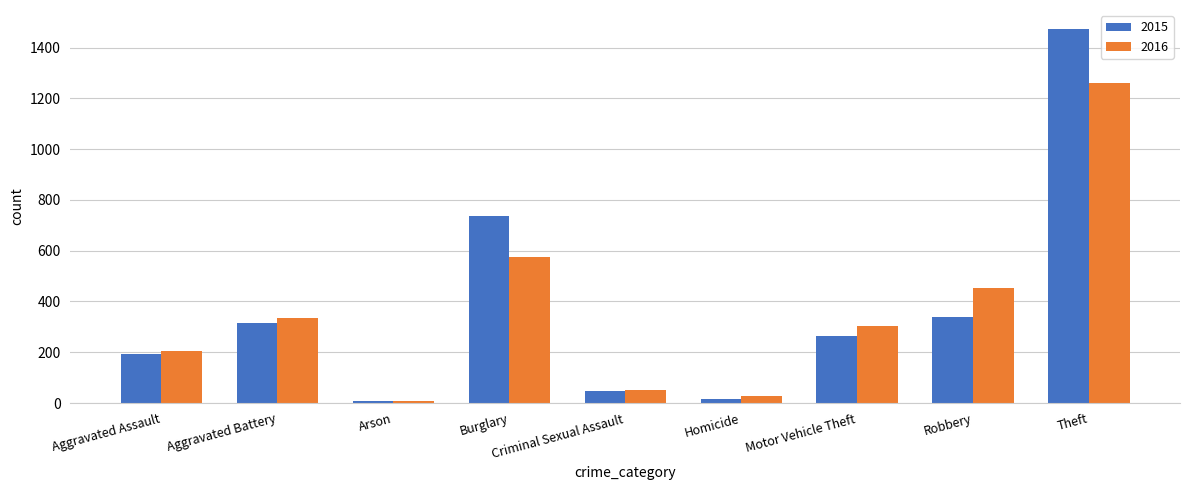

True or false: 2015 has a value of 100 at Aggravated Battery.

False